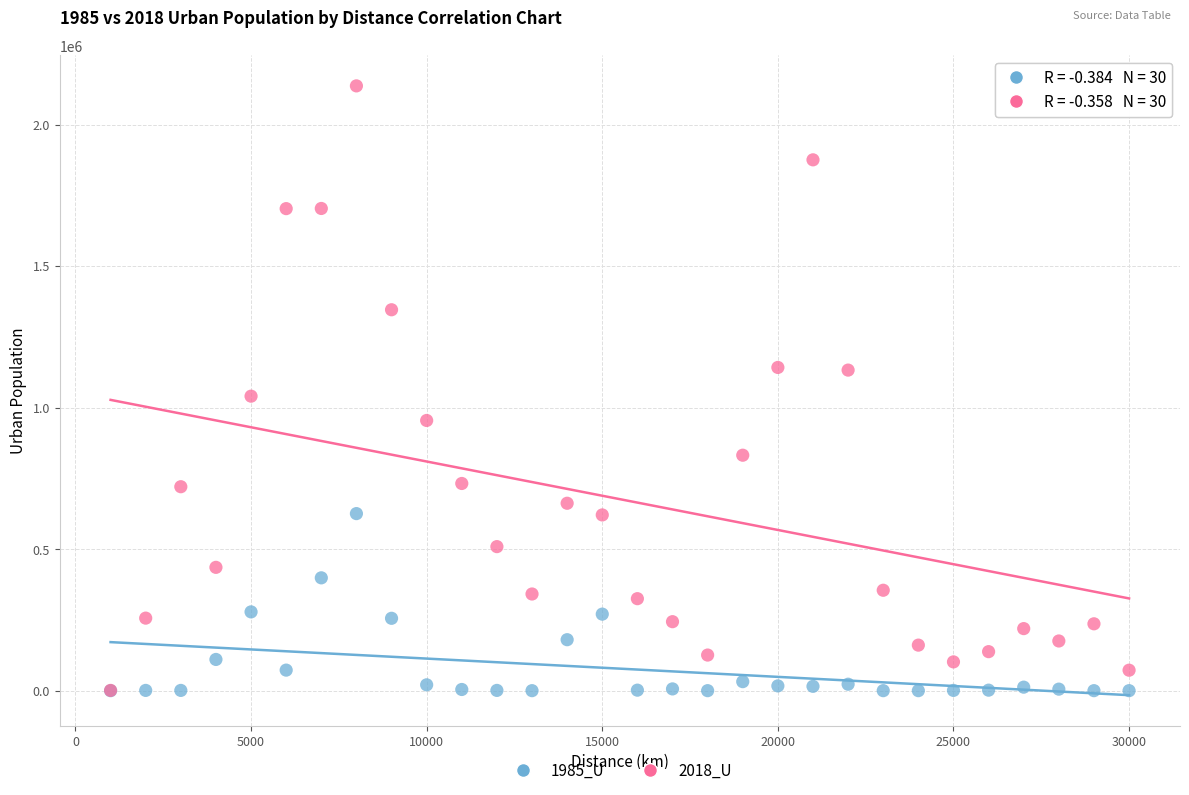

Across all series, what Y value is closest to 1068266?

1040349